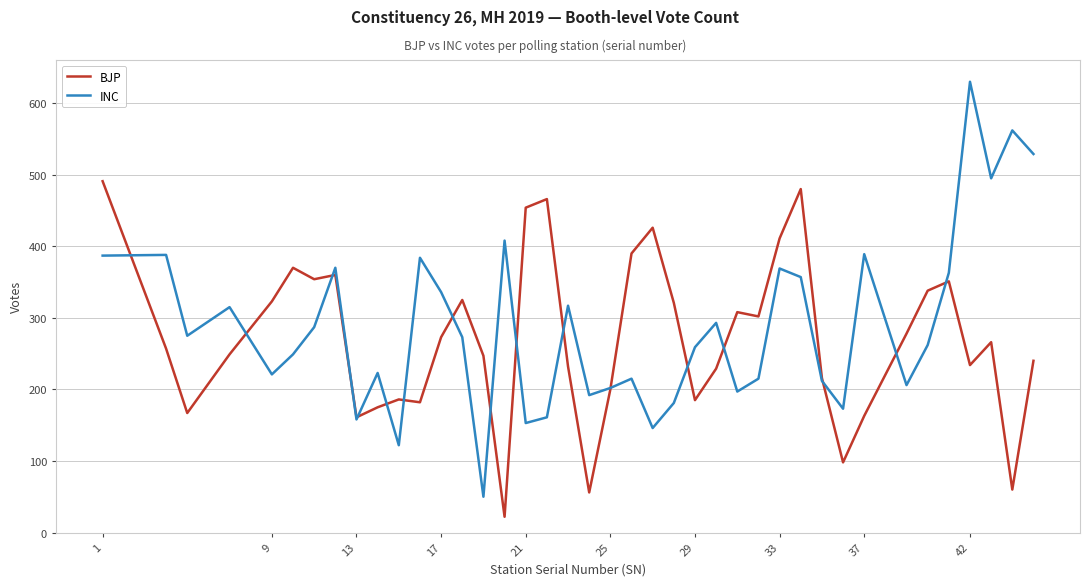

Rank the series by their maximum value, from highest to lowest.

INC, BJP